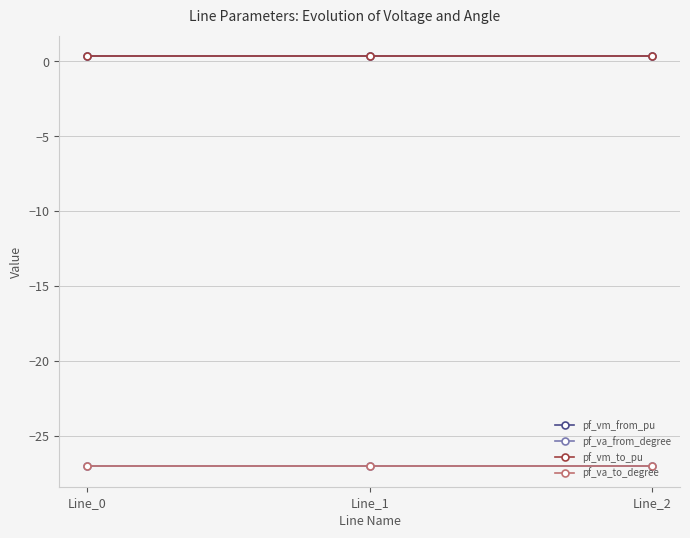

Does the chart have visible grid lines?

Yes